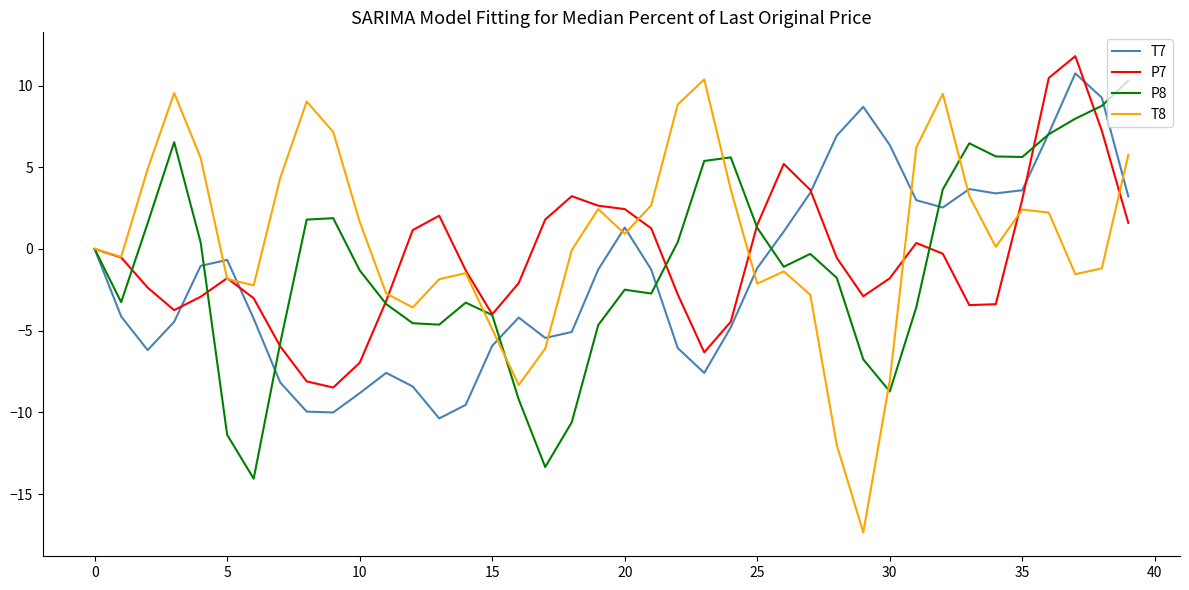

What is the maximum value shown in the chart?

11.8